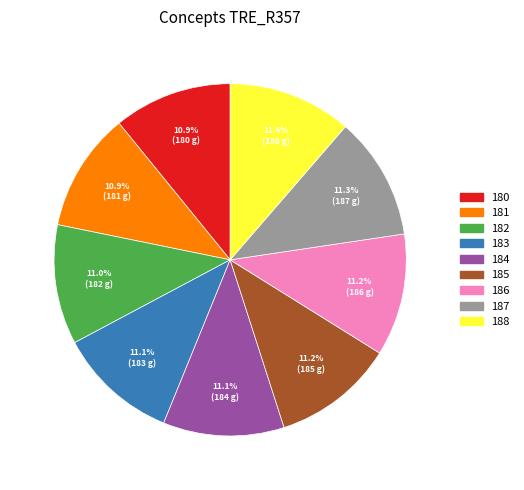

To the nearest percent, what percentage of the pie is 186?

11%